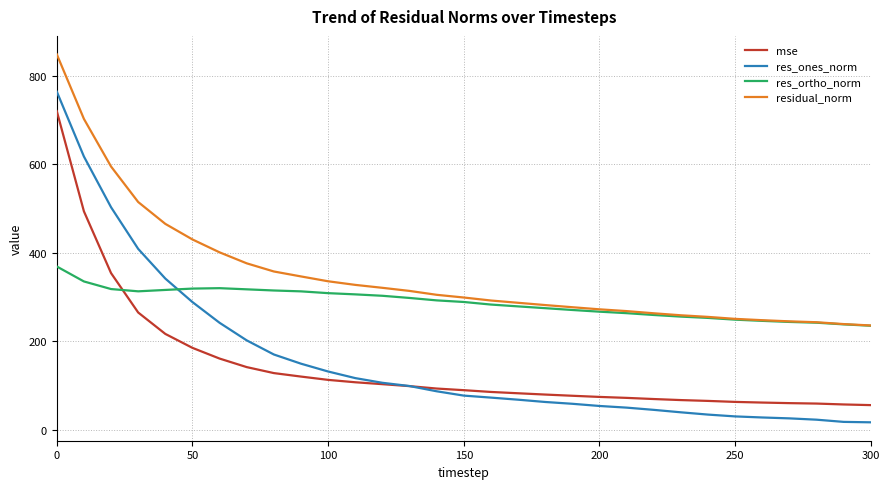

How many lines are shown in the chart?

4